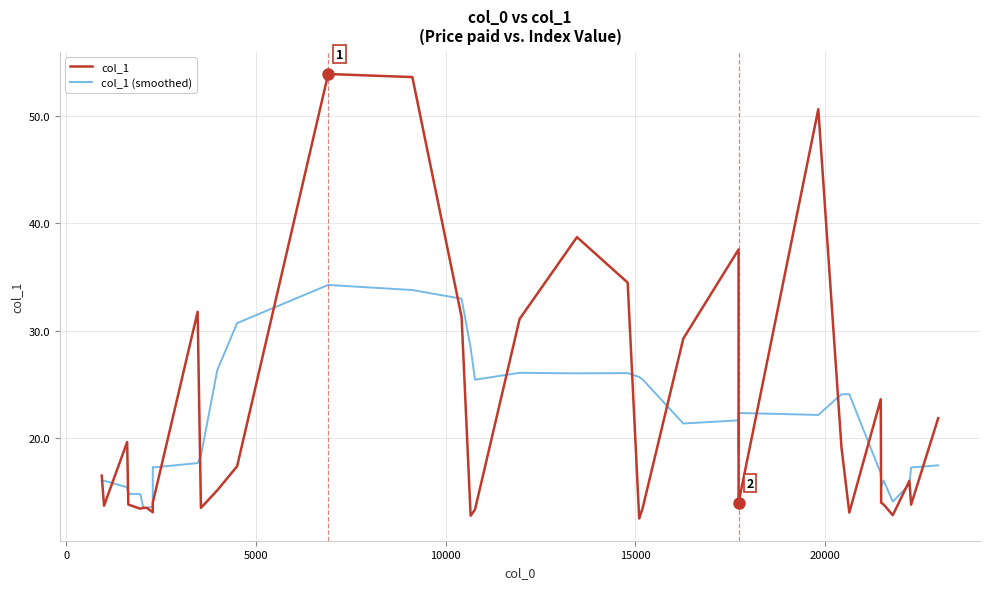

What is the smallest value displayed?

12.5